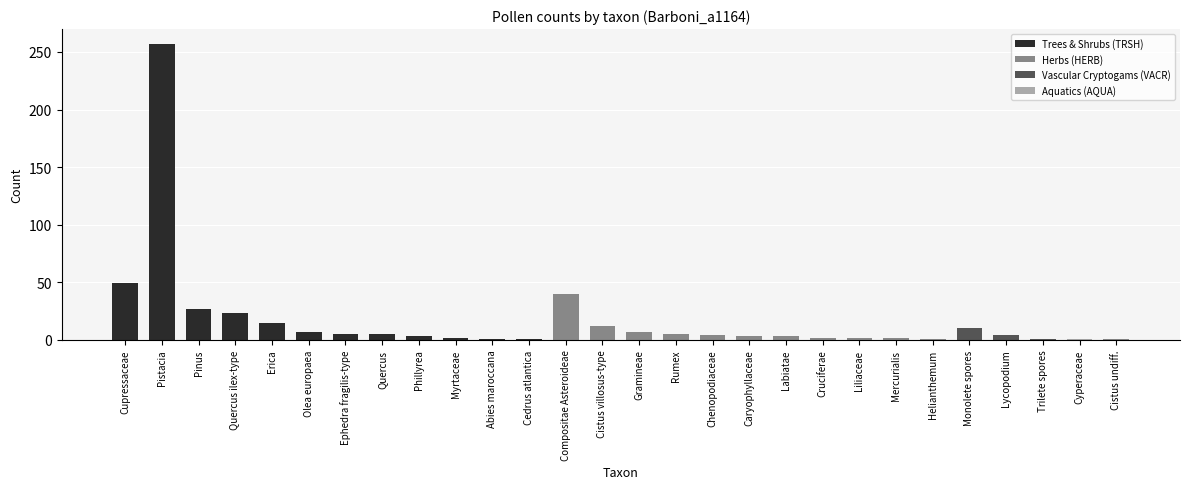

What position from the left is Gramineae?

15